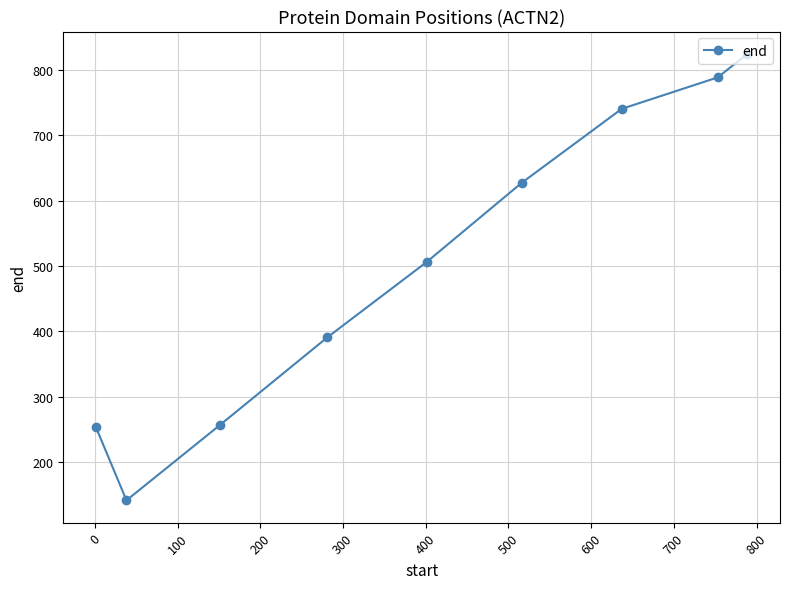

What is the minimum value shown in the chart?

142